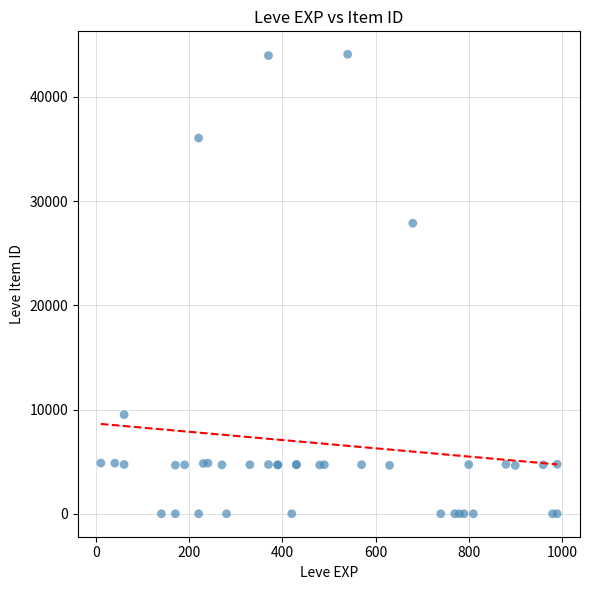

What Y value in the scatter plot is closest to 22048?

27884